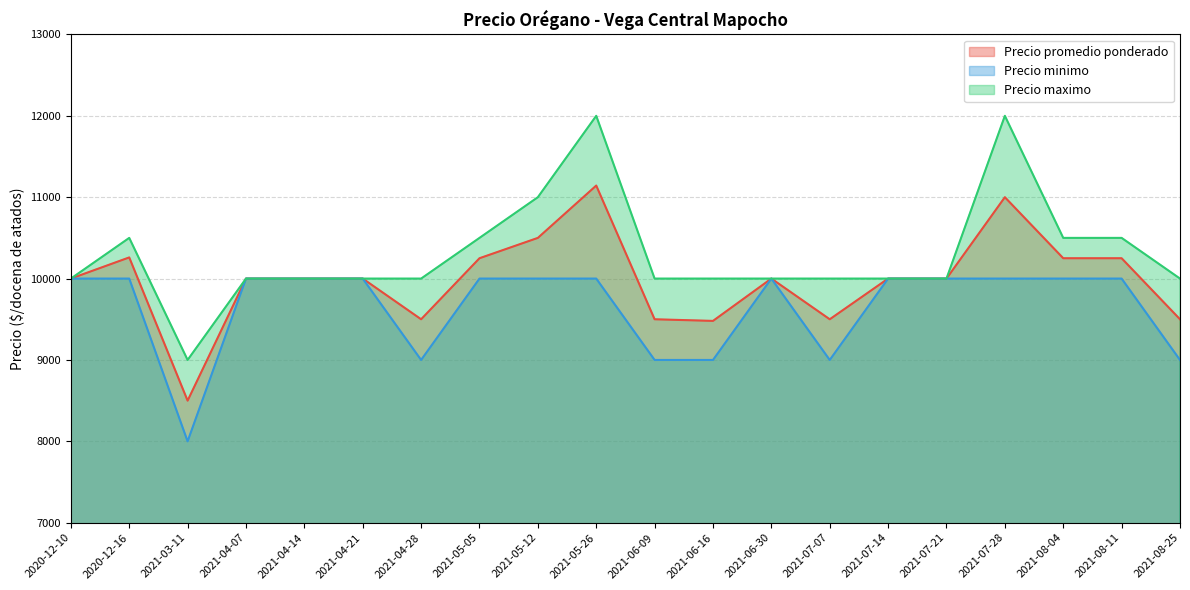

At how many categories does at least one series exceed 8754?

20